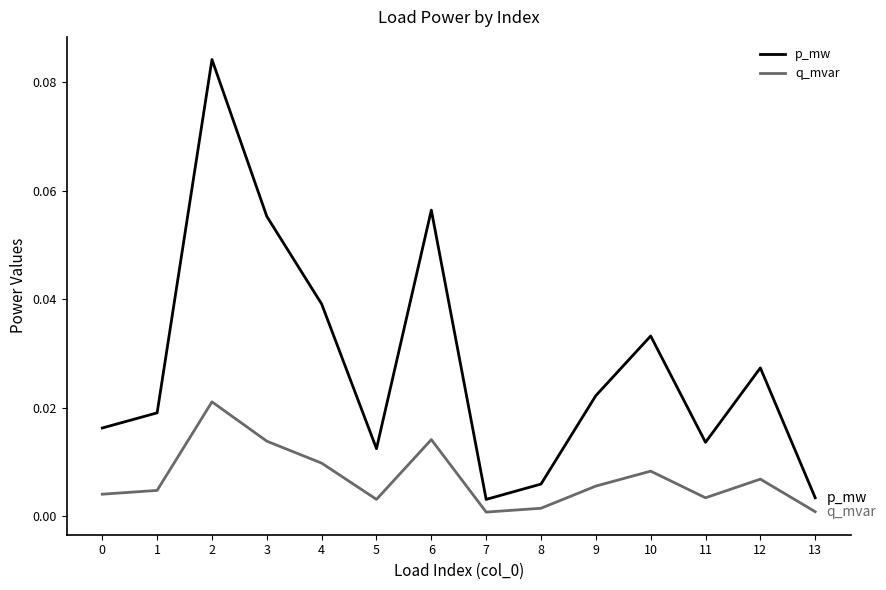

Rank the series by their maximum value, from highest to lowest.

p_mw, q_mvar